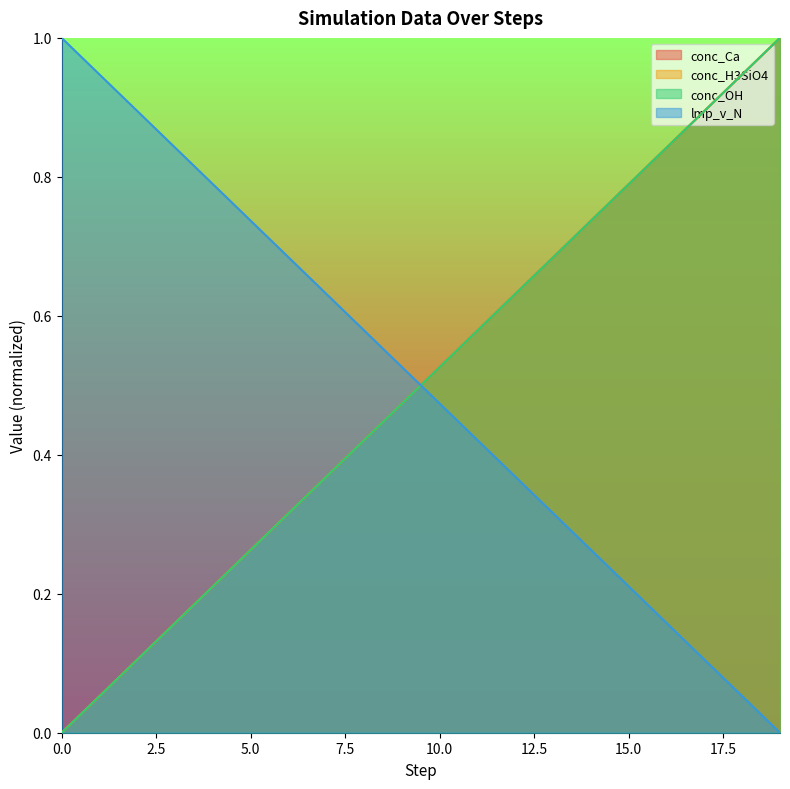

How many lines are shown in the chart?

4